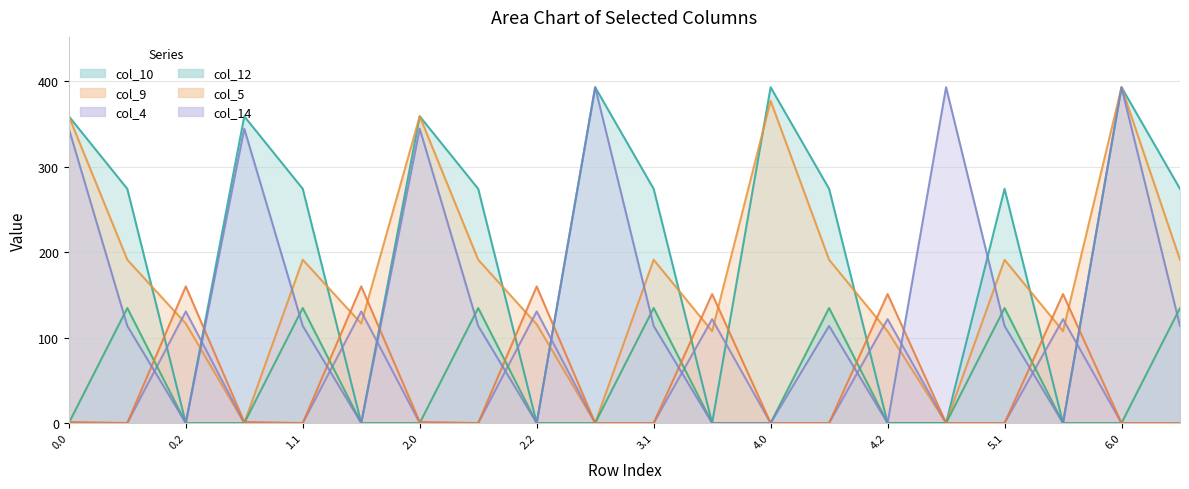

What is the sum of the col_14 values at 3.0 and 1.0?

737.5